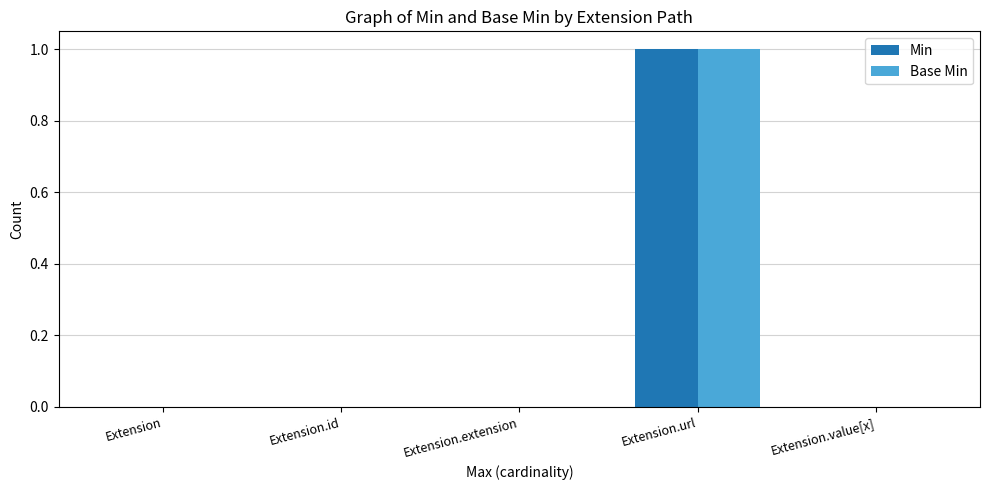

Are the bars grouped side by side (vs. stacked)?

Yes